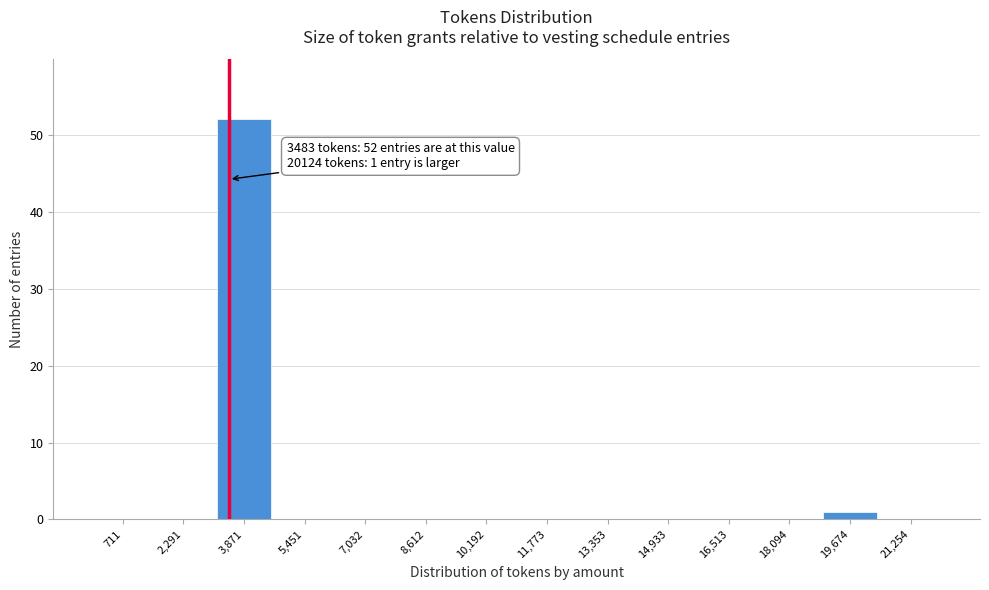

Which range on the x-axis has the tallest bar?

3200 to 4800